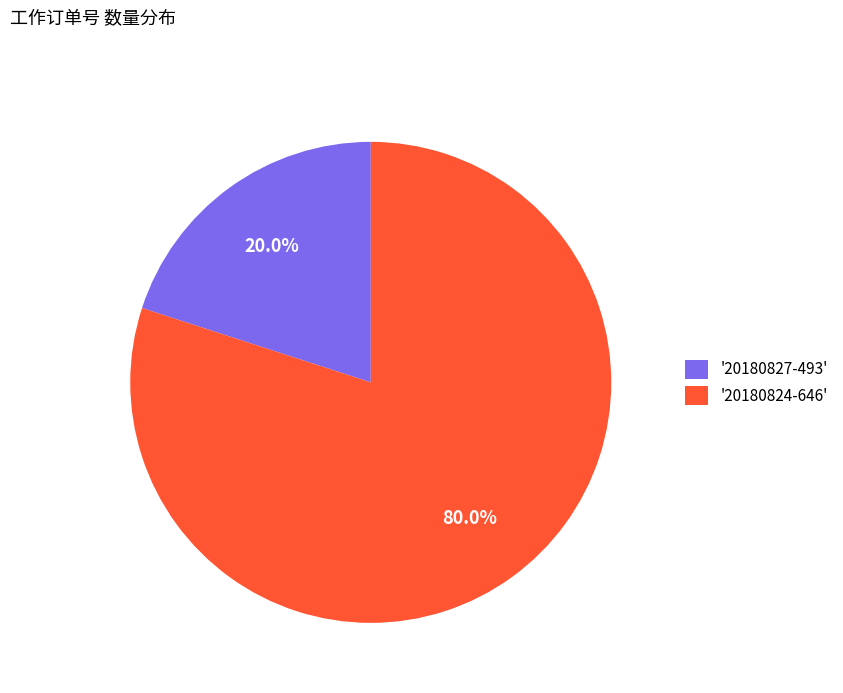

Approximately how many times larger is the value at '20180824-646' compared to '20180827-493'?

4.0